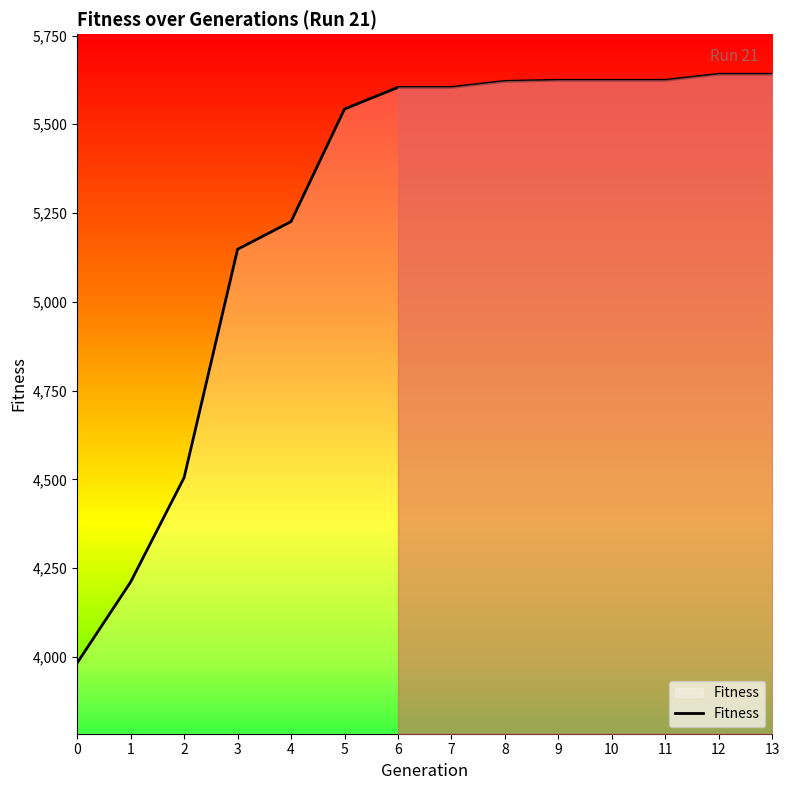

Is it true that the value at 9 is 3132?

False